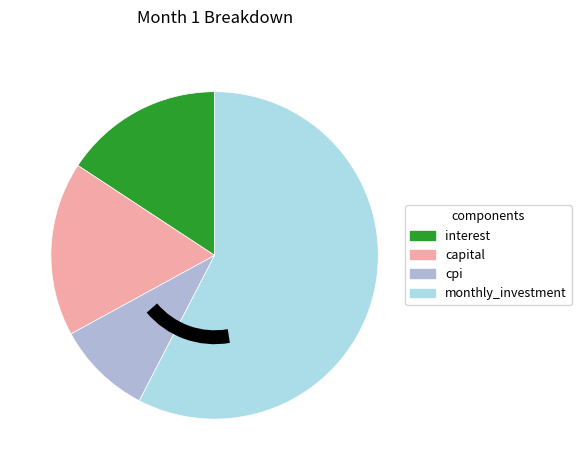

Is there a majority slice in this chart?

Yes